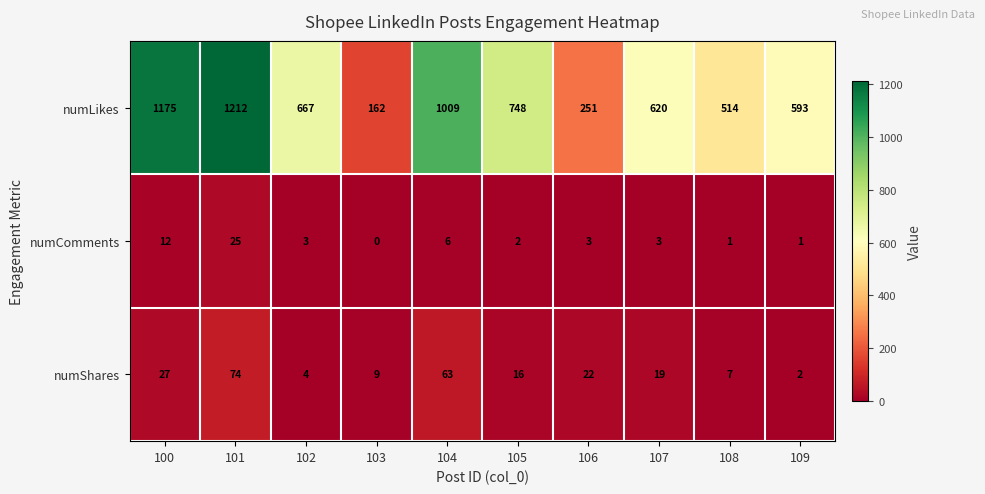

Which series has the largest total across all categories?

numLikes